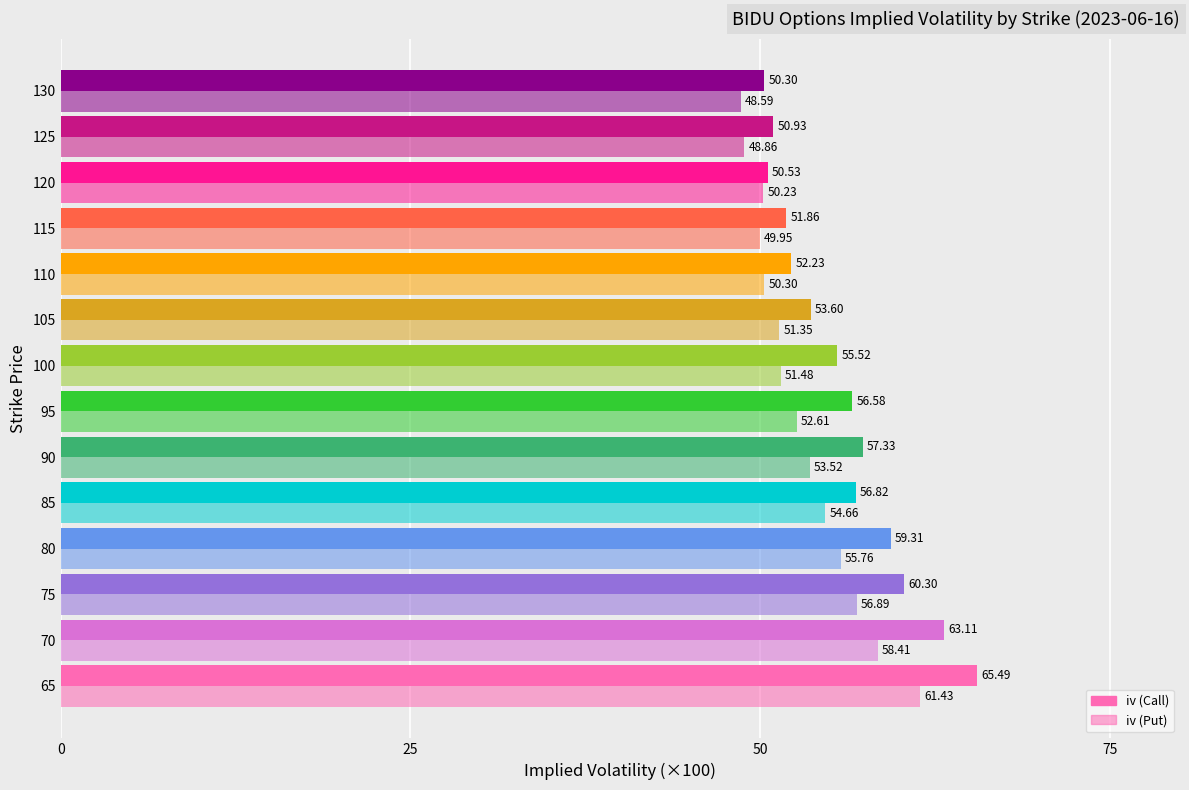

How many data points in iv (Call) are less than 56?

7